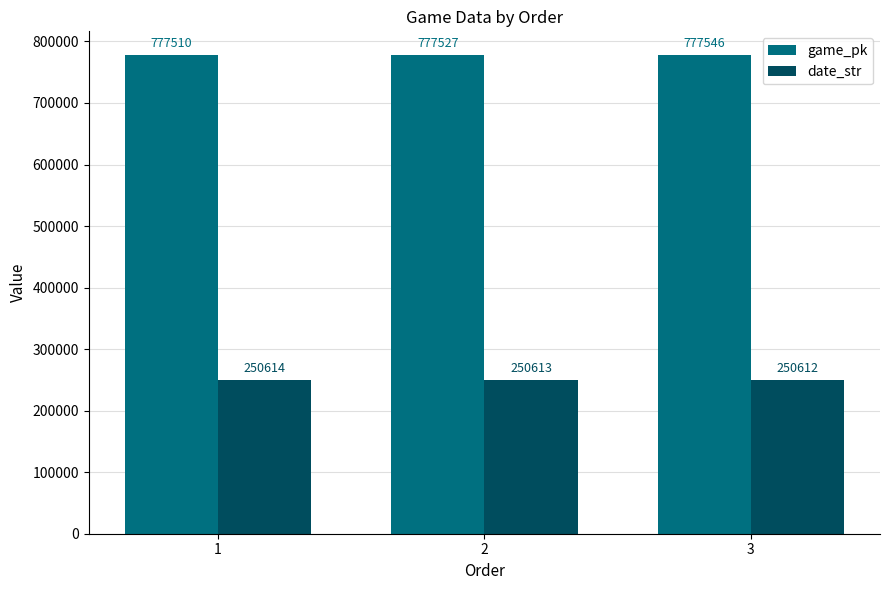

What is the average value of the date_str series?

250613